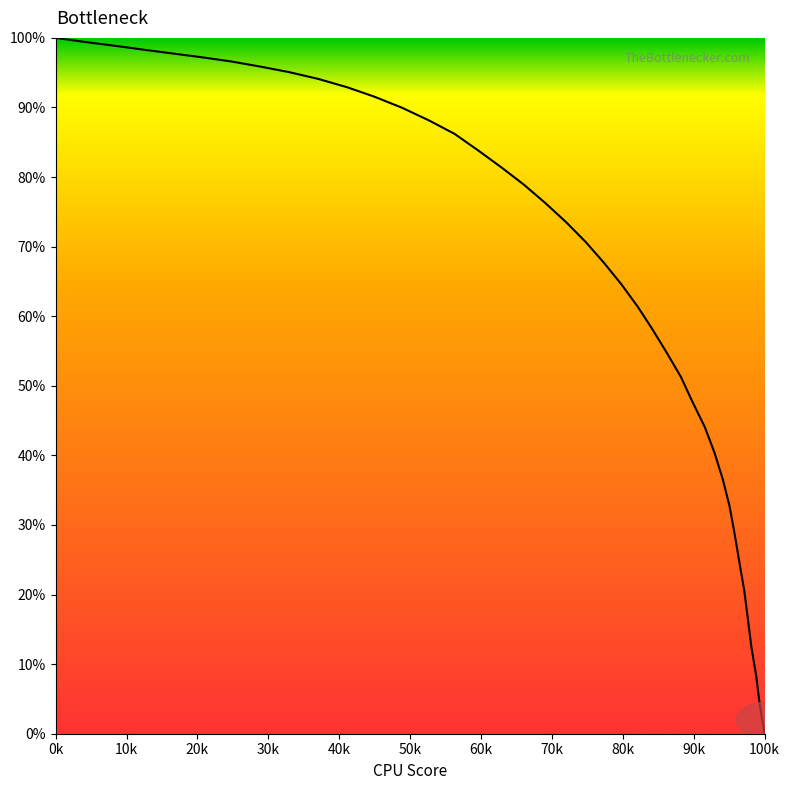

What is the difference between the second highest and second lowest values?

95.2